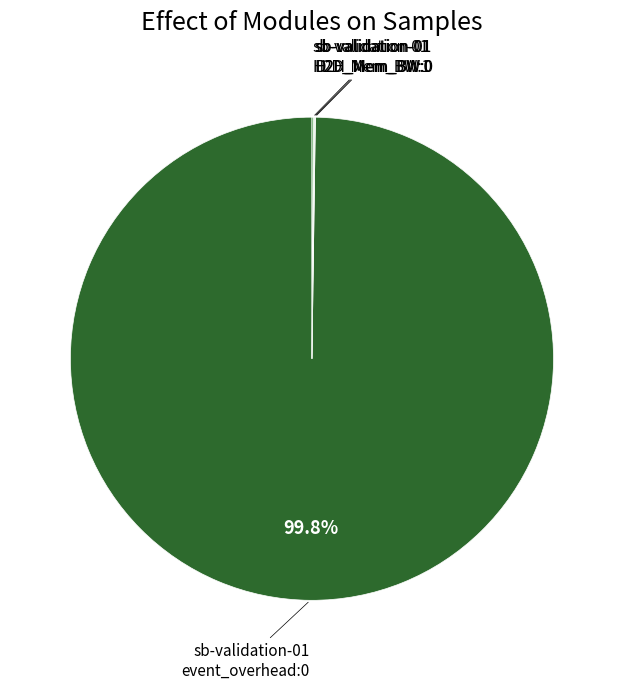

Is there any slice that represents more than half of the pie?

Yes